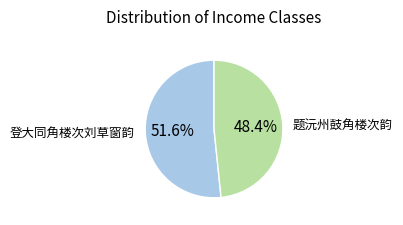

Is there any slice that represents more than half of the pie?

Yes